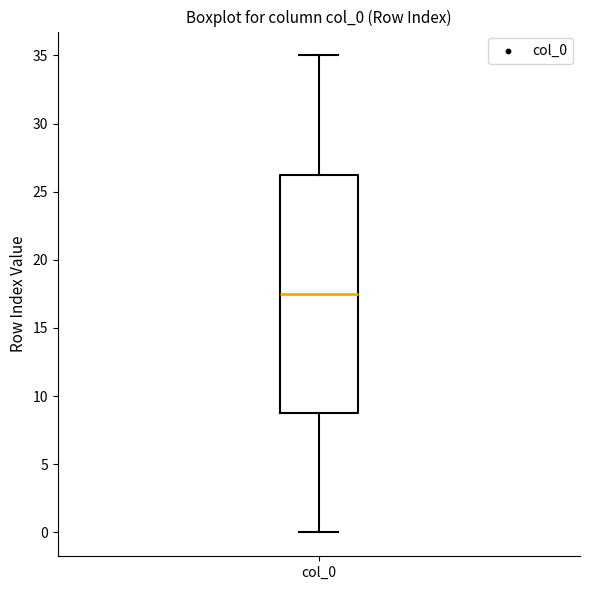

Where is the upper edge of the box for col_0 on the y-axis? The values are not printed on the chart, so give them approximately, as read against the axis.

26.5